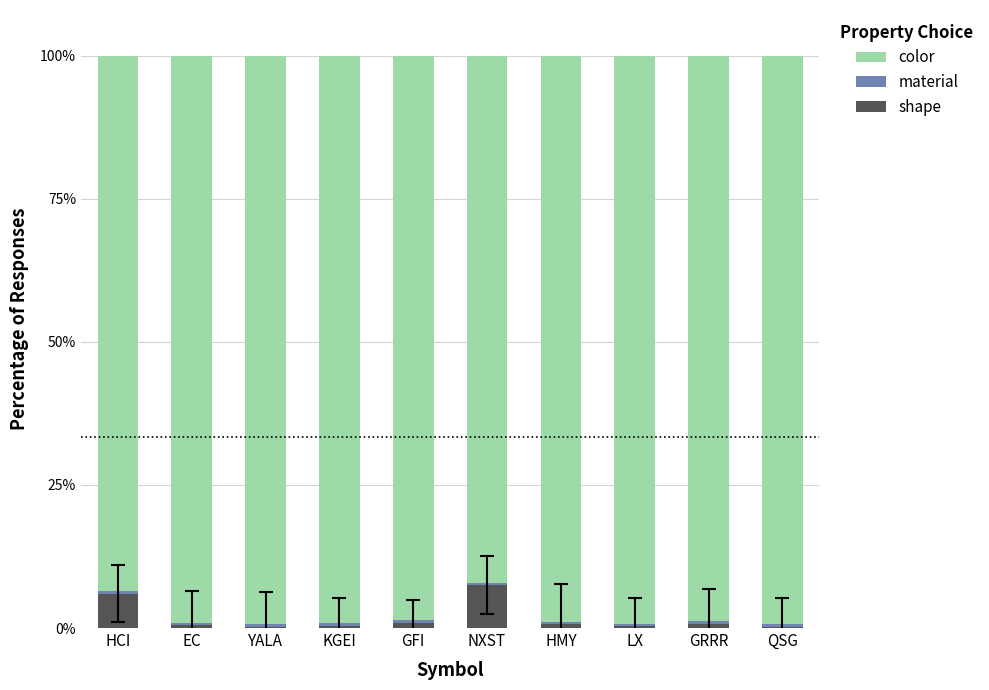

What is the maximum value for shape?

7.5